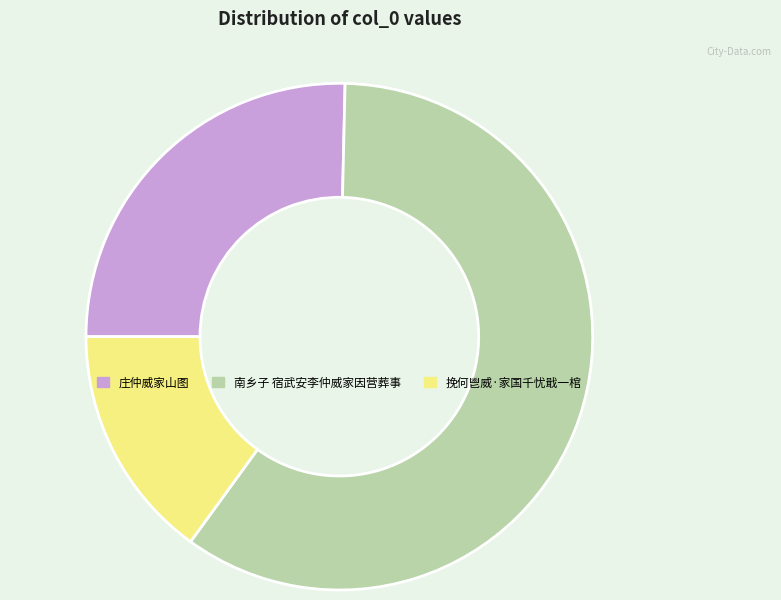

Approximately how many times larger is the value at 南乡子 宿武安李仲威家因营葬事 compared to 庄仲威家山图?

2.4